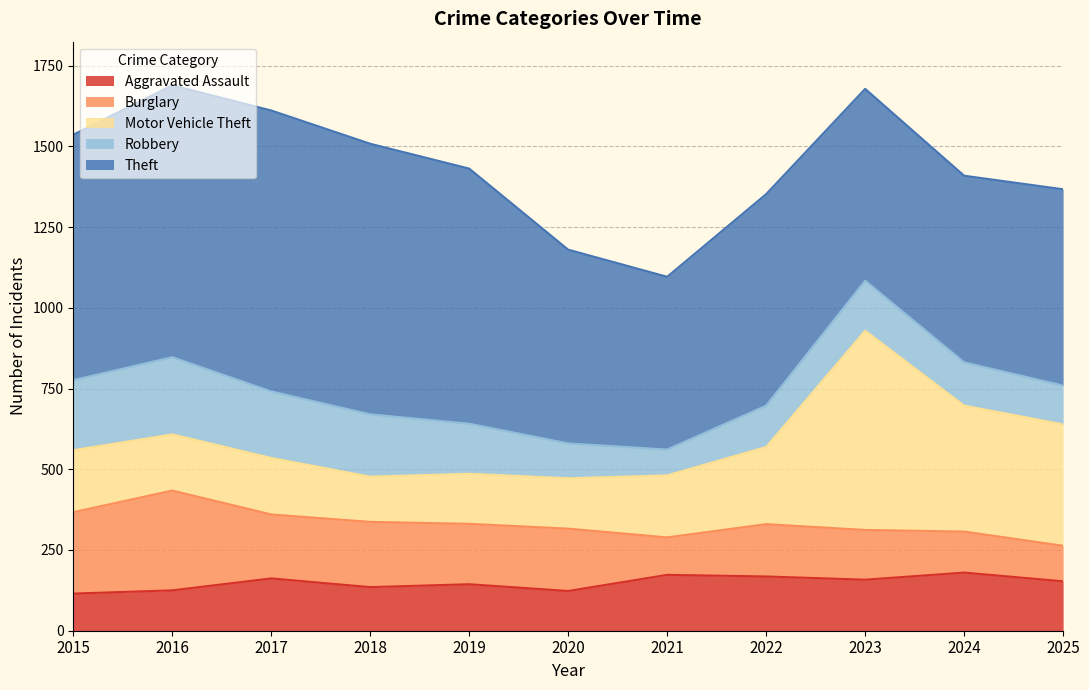

Read the Burglary value at 2021.

116